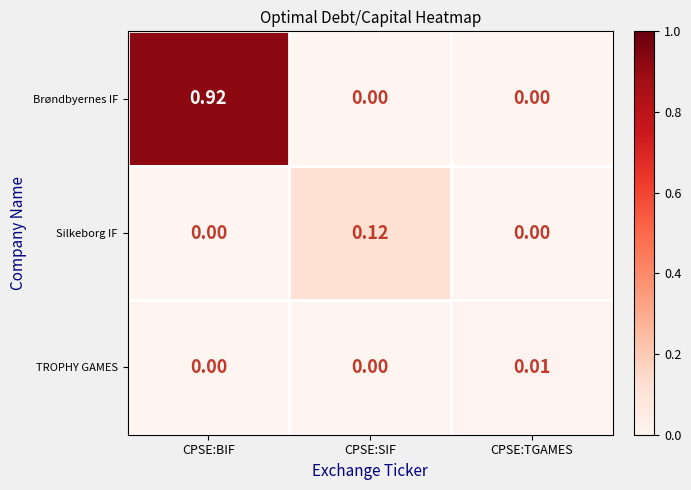

Which category has the highest value in the Brøndbyernes IF series?

CPSE:BIF